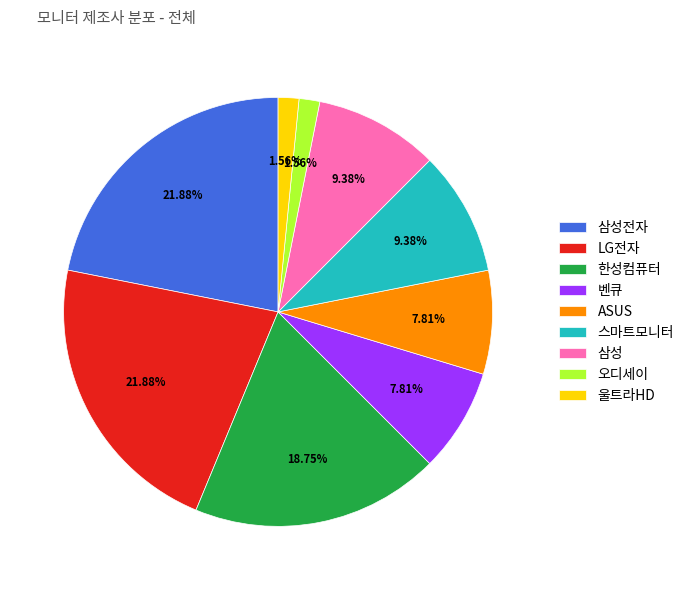

Which has a higher value, ASUS or 삼성전자?

삼성전자